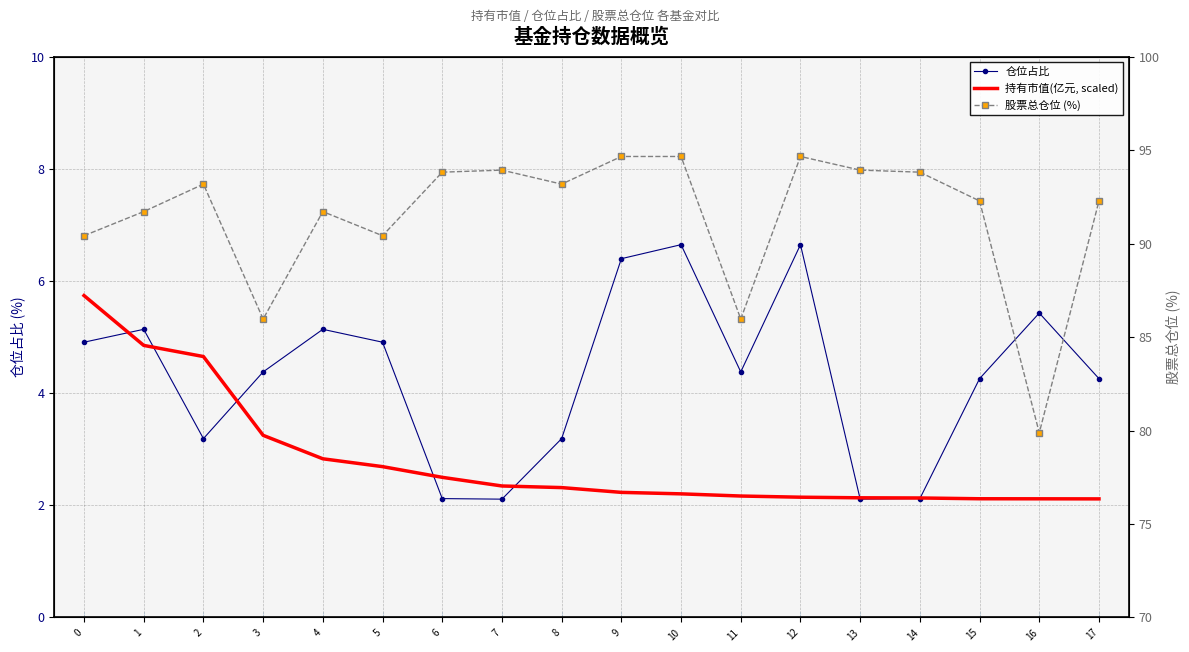

Count the number of categories in the chart.

18